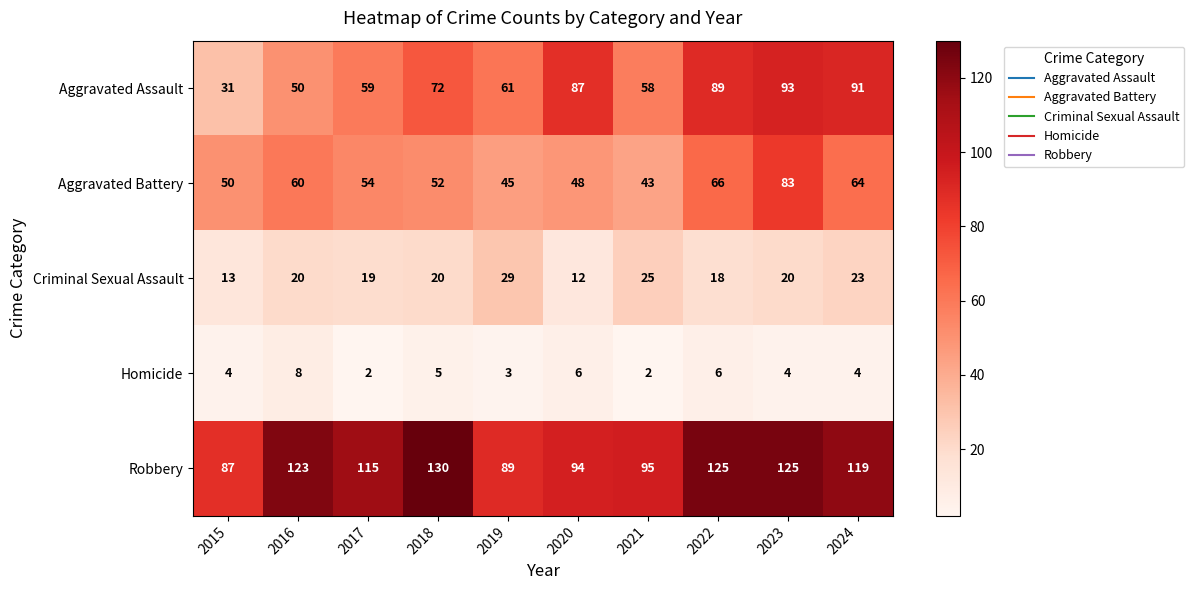

The Homicide series shows 3 at 2016. True or false?

False